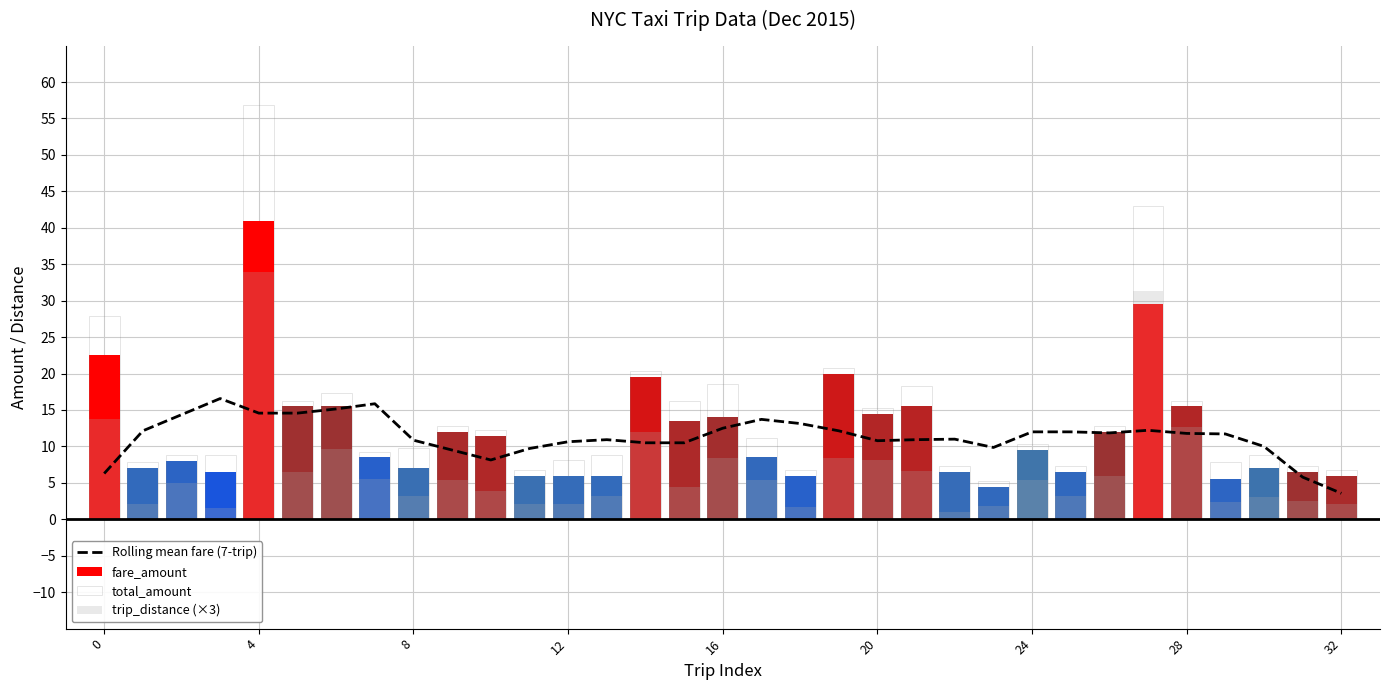

What is the approximate value of Rolling mean fare (7-trip) at 16?

12.5